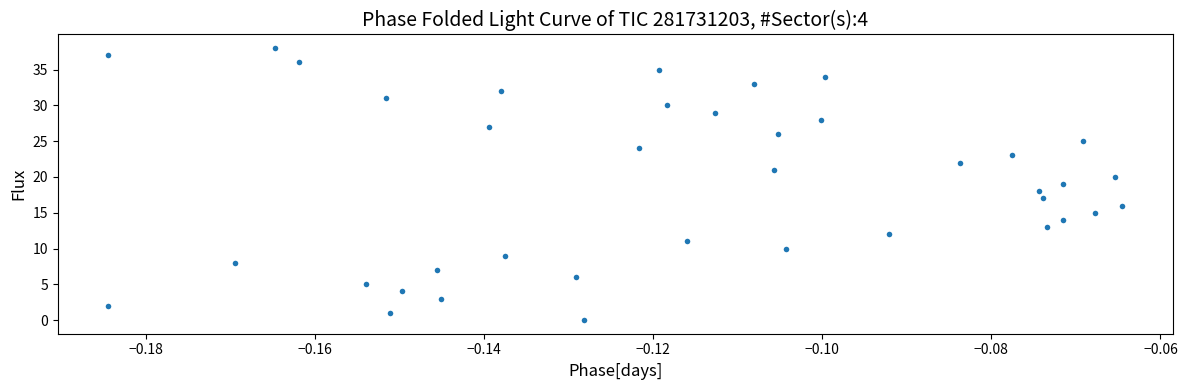

What is the range of Y values (max minus min)?

38